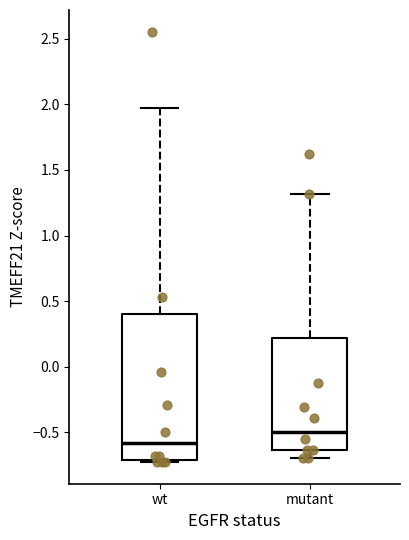

Which box's median line is the lowest?

wt